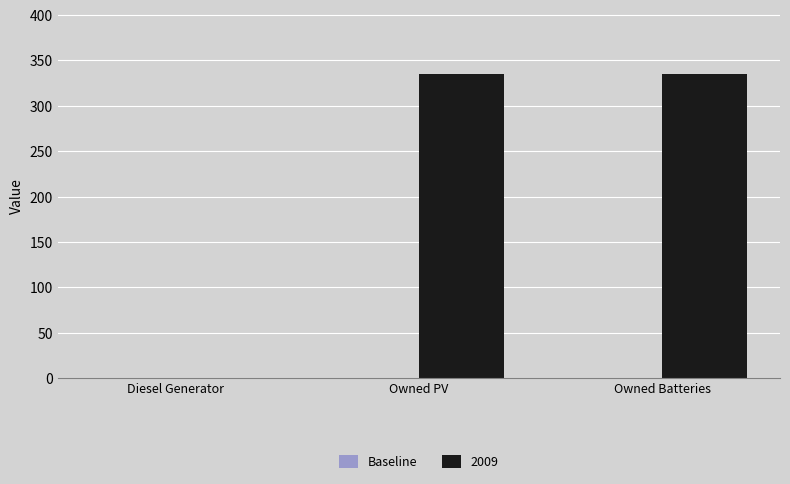

What is the change in value from Diesel Generator to Owned Batteries?

+335.0